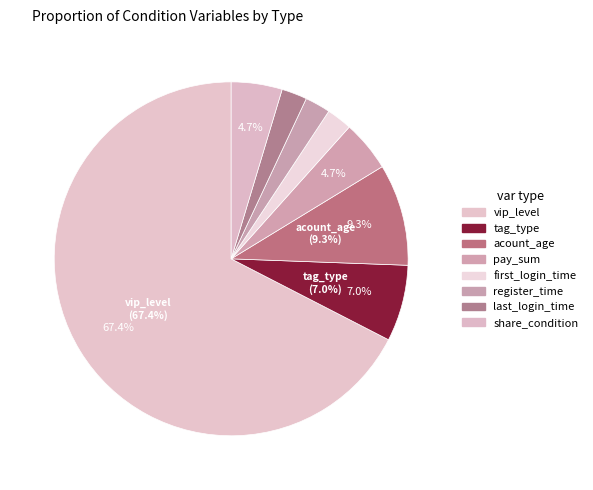

What is the total percentage of last_login_time and register_time?

4.7%